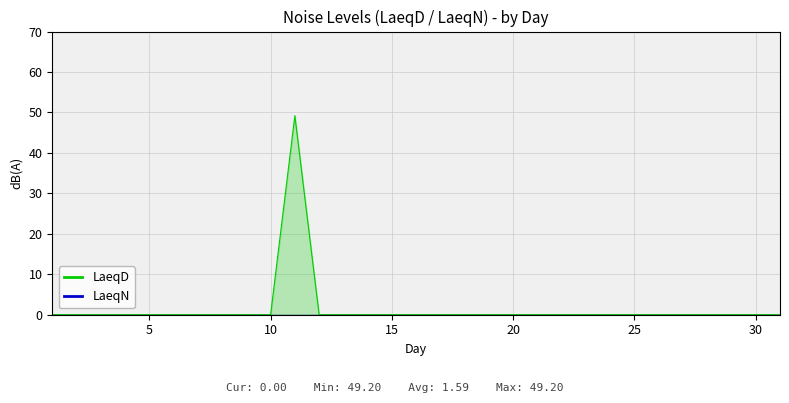

True or false: LaeqN and LaeqD intersect in this chart.

False